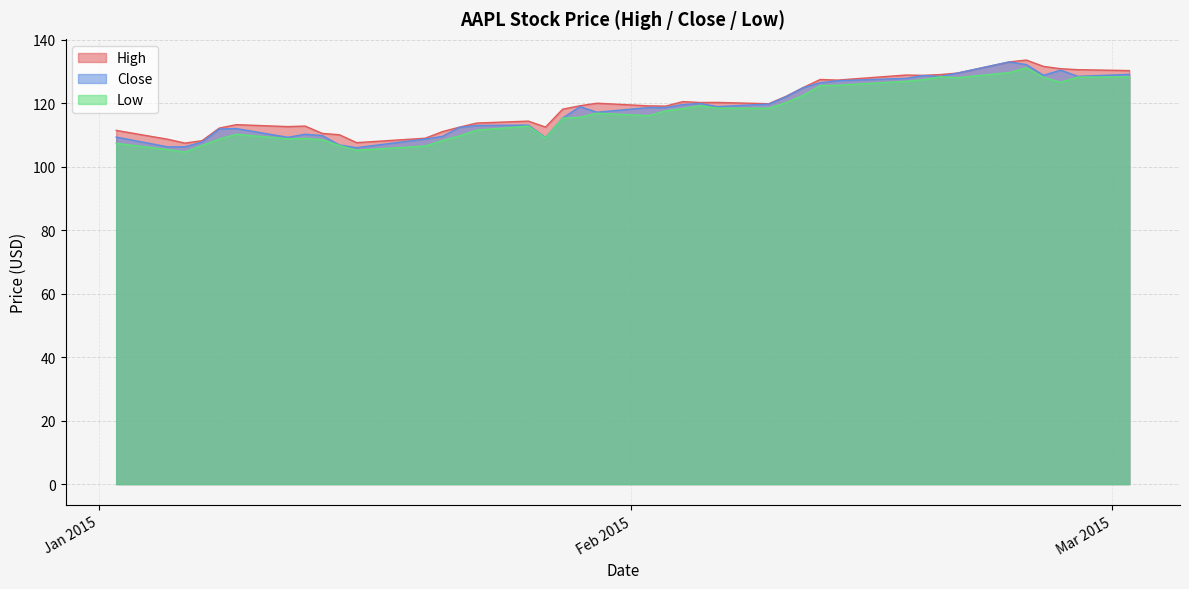

What is the smallest value displayed?

104.6